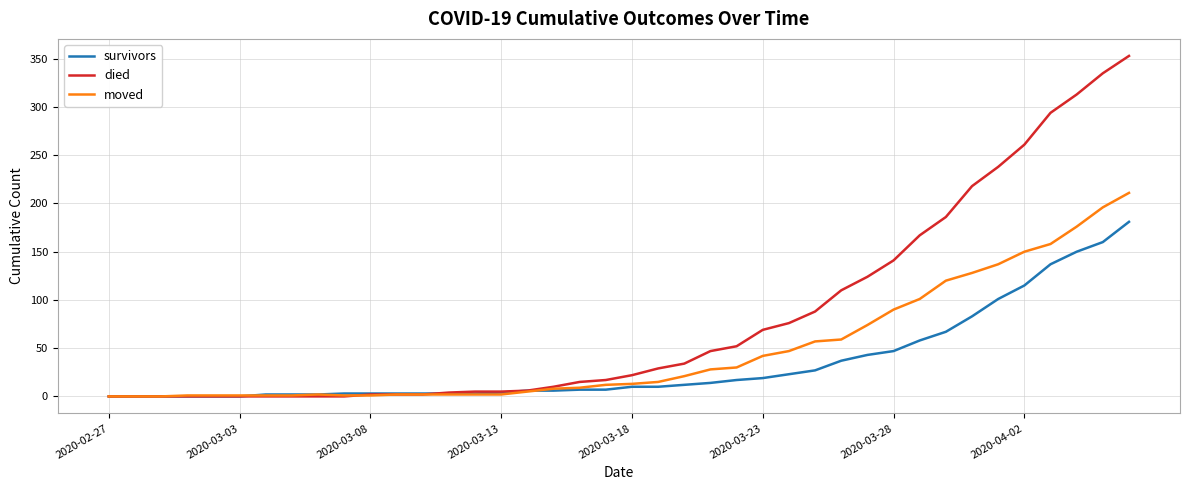

What are all the series names shown in the legend?

survivors, died, moved